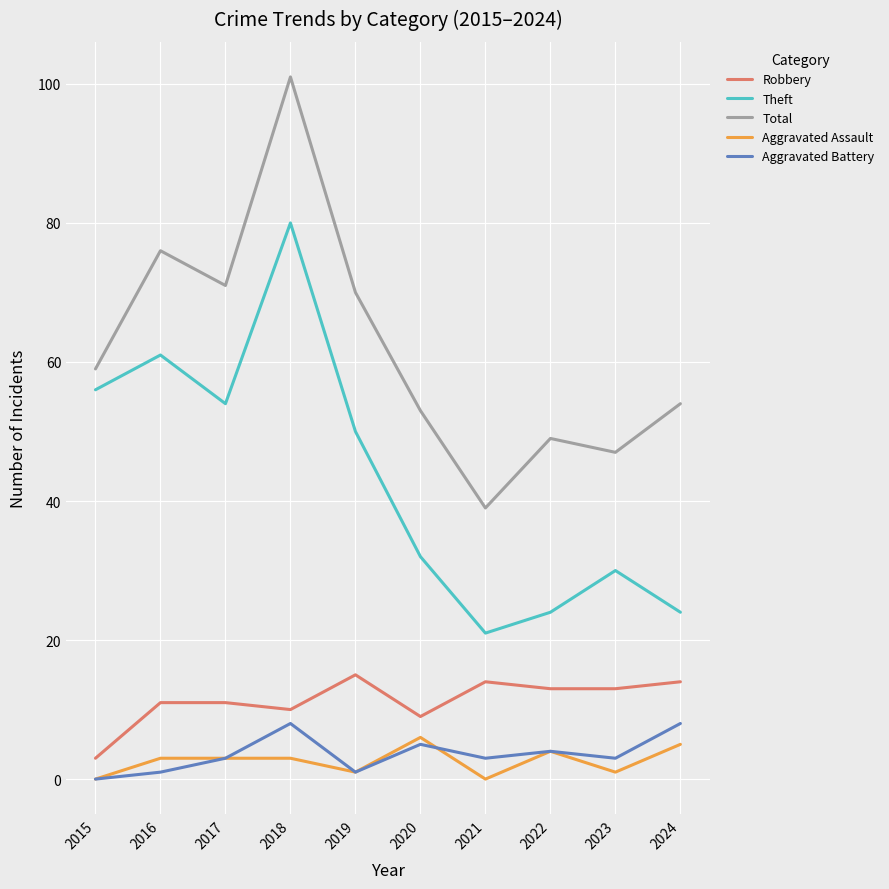

Reading right to left, extract all data points from this chart.

Robbery: 14	13	13	14	9	15	10	11	11	3
Theft: 24	30	24	21	32	50	80	54	61	56
Total: 54	47	49	39	53	70	101	71	76	59
Aggravated Assault: 5	1	4	0	6	1	3	3	3	0
Aggravated Battery: 8	3	4	3	5	1	8	3	1	0